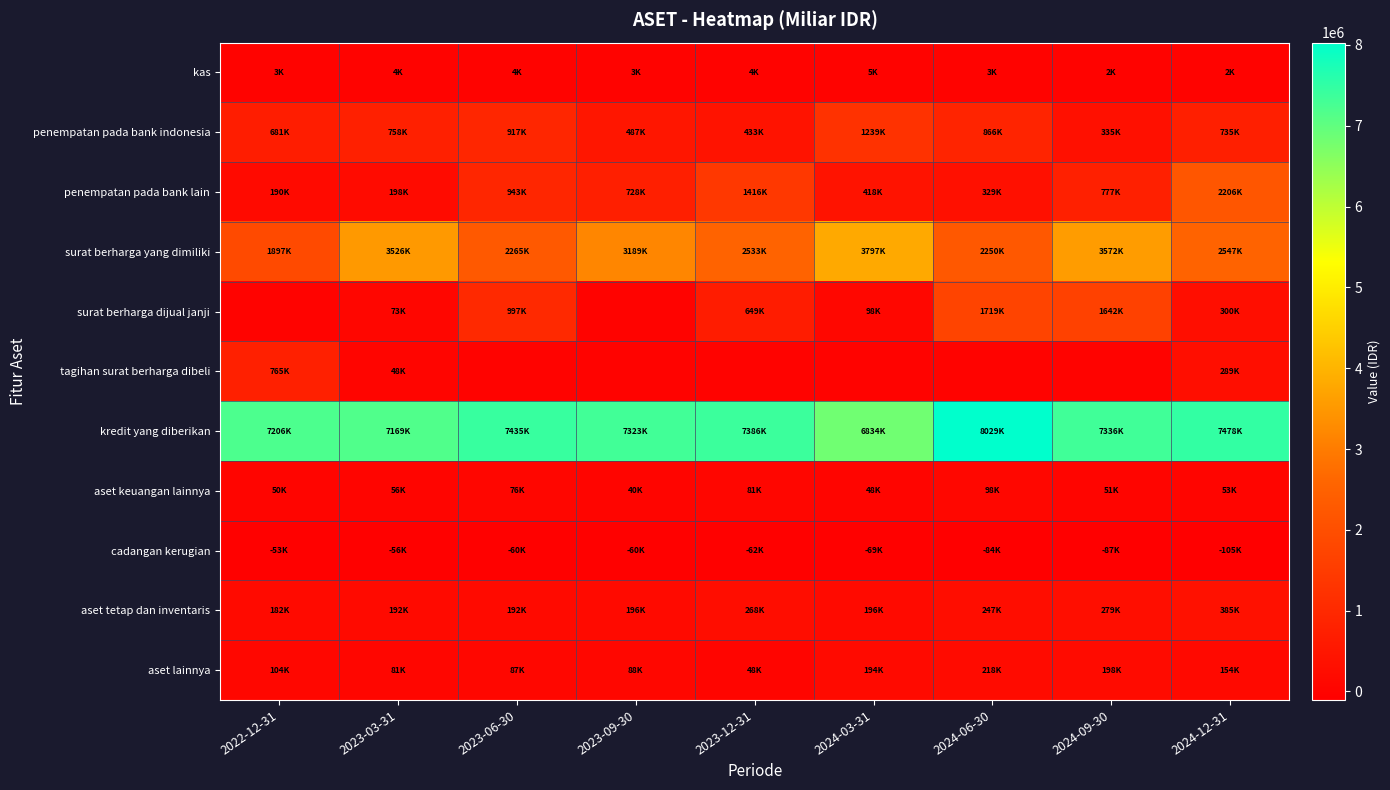

At which category is the sum across all series the highest?

2024-09-30